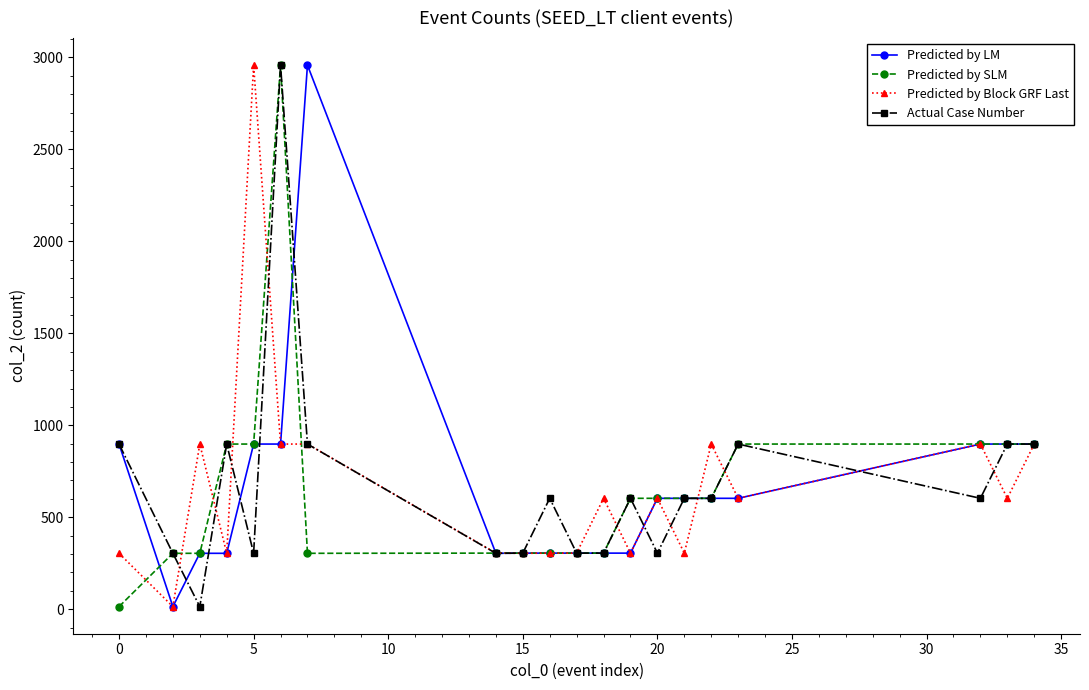

What is the maximum value shown in the chart?

2958